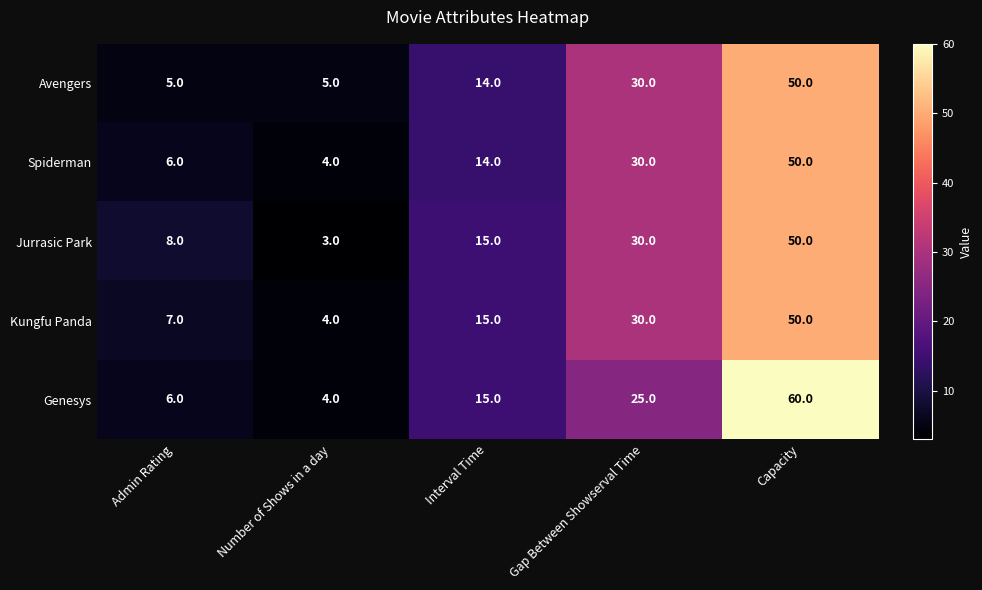

At how many categories does at least one series exceed 12?

3